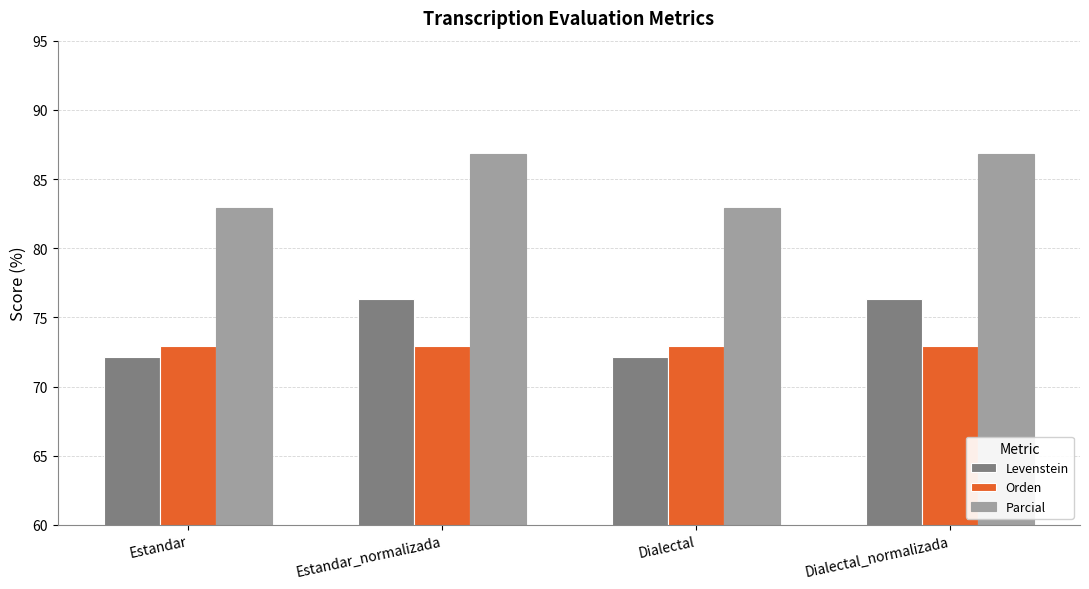

What is the value of the Levenstein bar at the 2nd from the left?

76.4